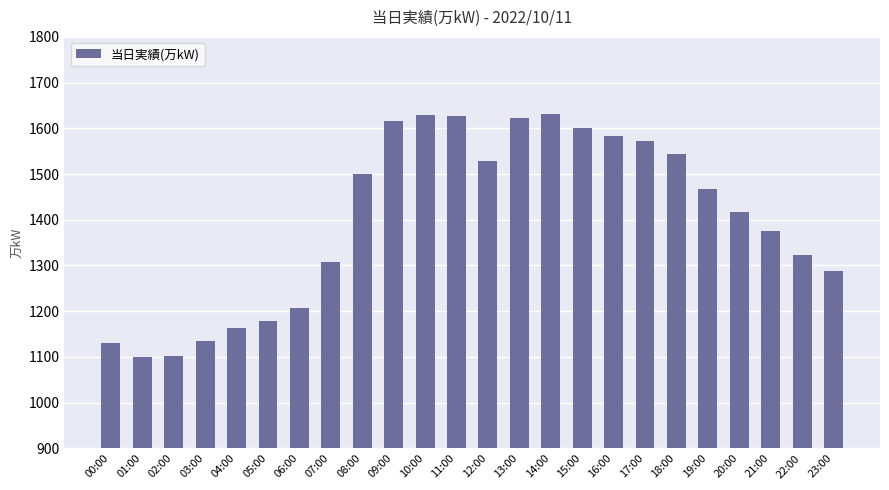

What is the smallest value displayed?

1099